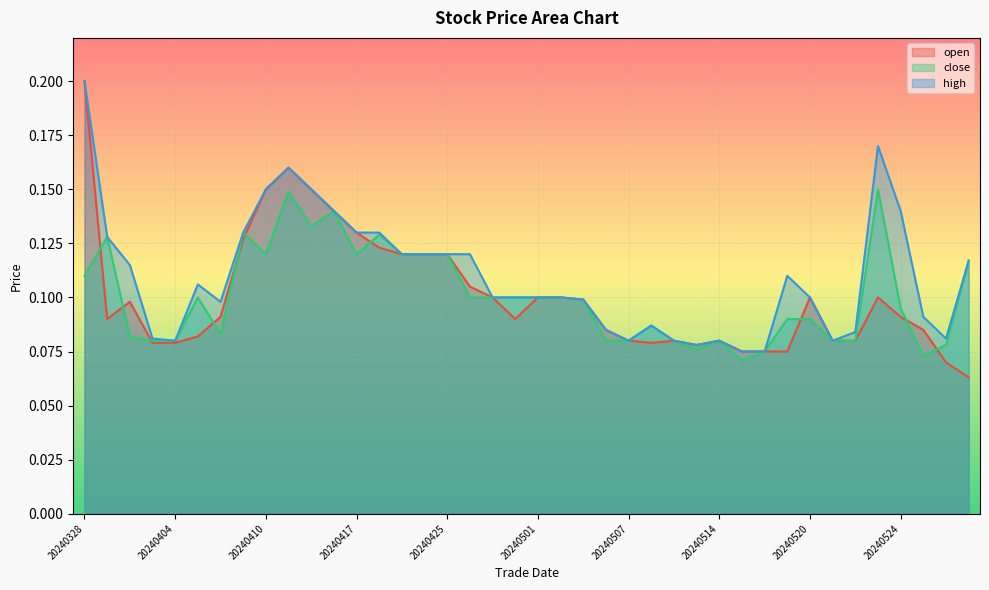

What is the average value of the high series?

0.1